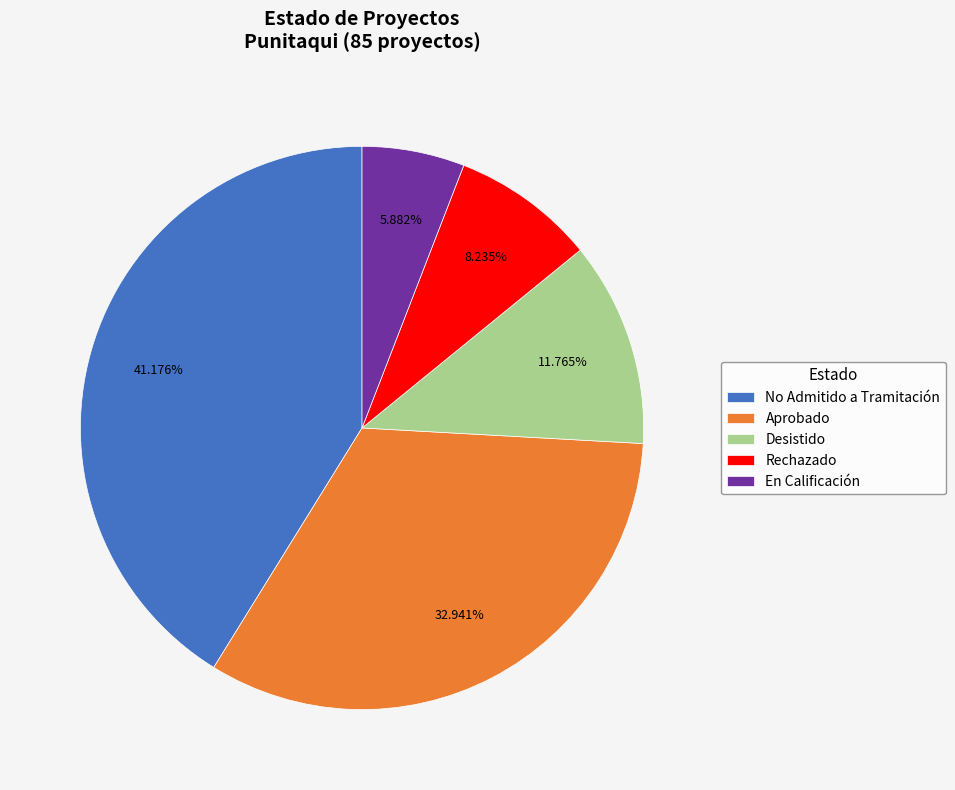

Is En Calificación the majority of the pie?

No